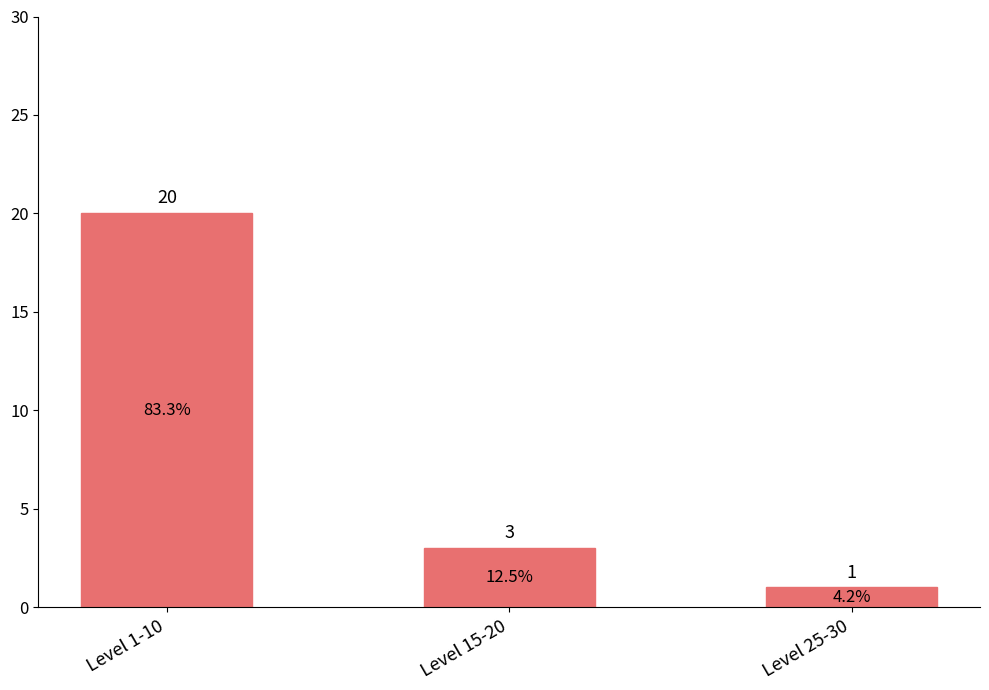

Rank the categories by value from highest to lowest.

Level 1-10, Level 15-20, Level 25-30